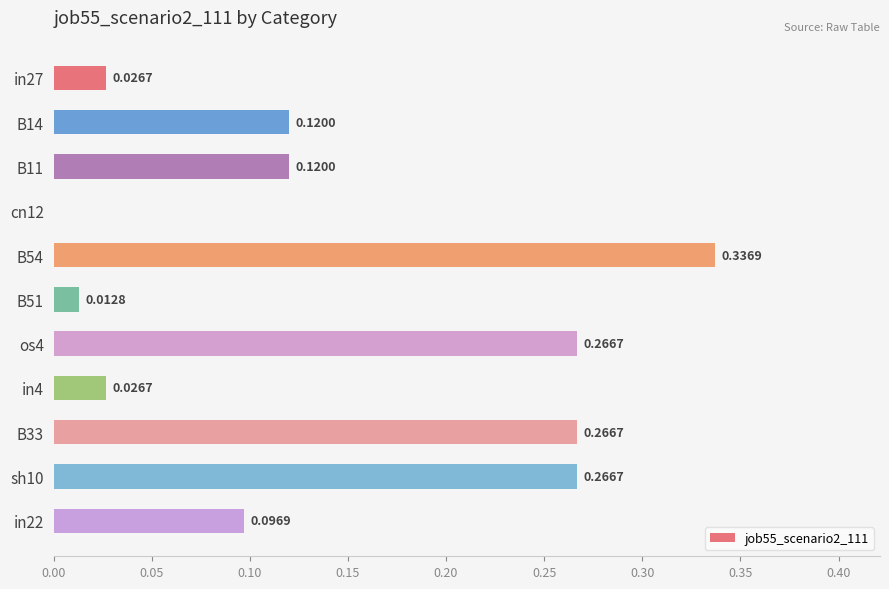

Between in22 and sh10, which is larger?

sh10